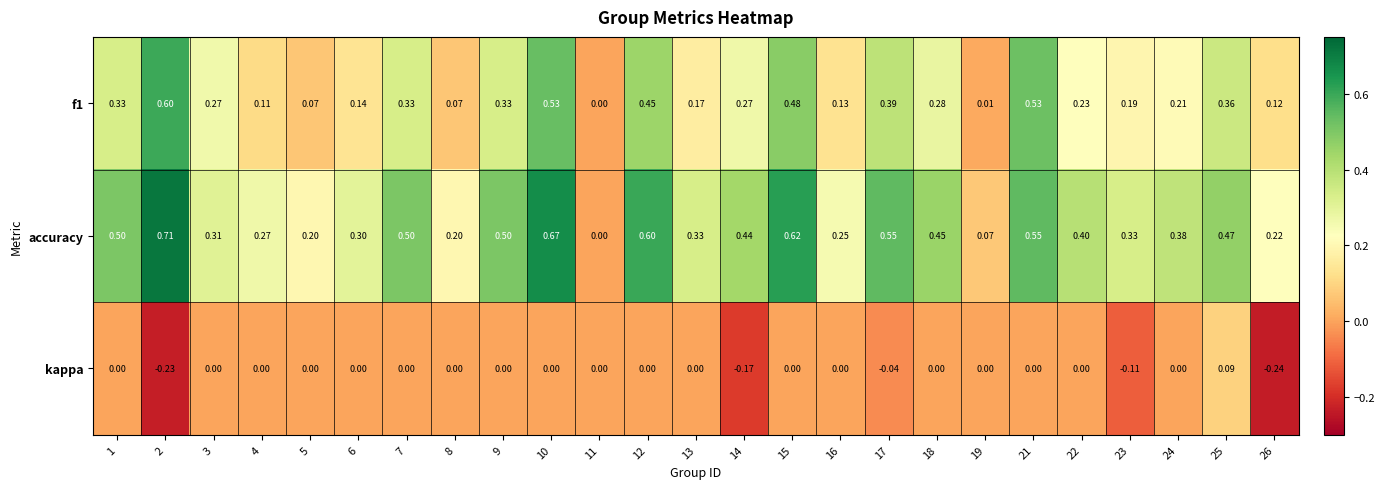

Which series has the largest total across all categories?

accuracy